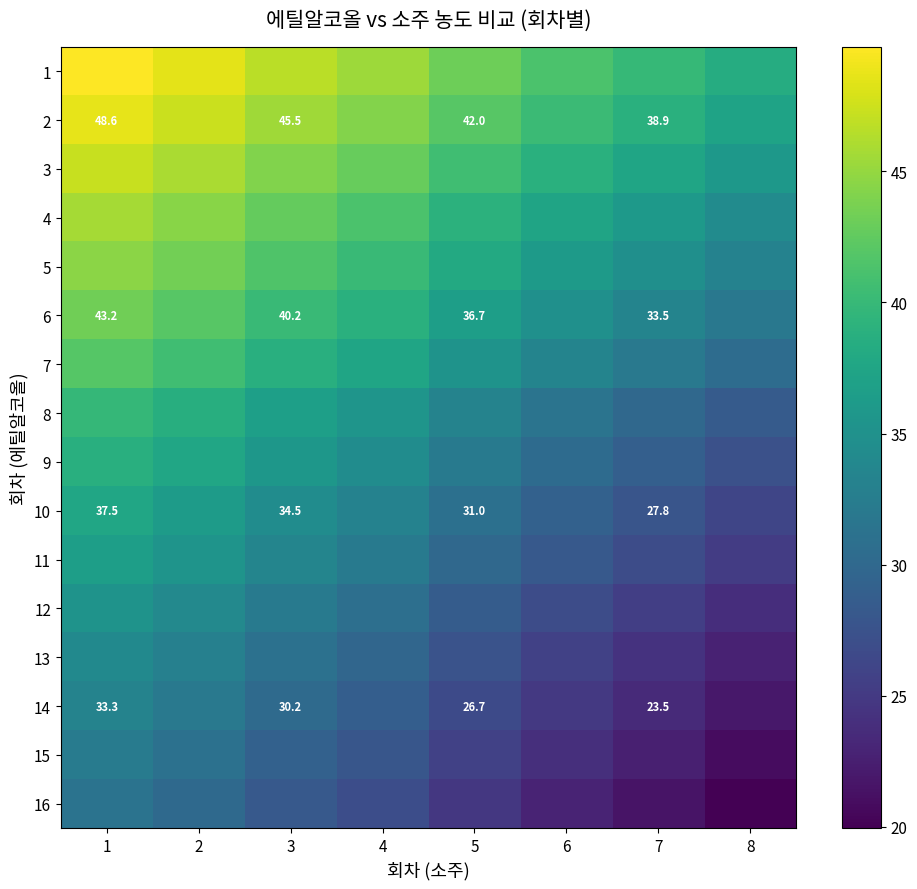

Which series changed the most between 6 and 8?

7